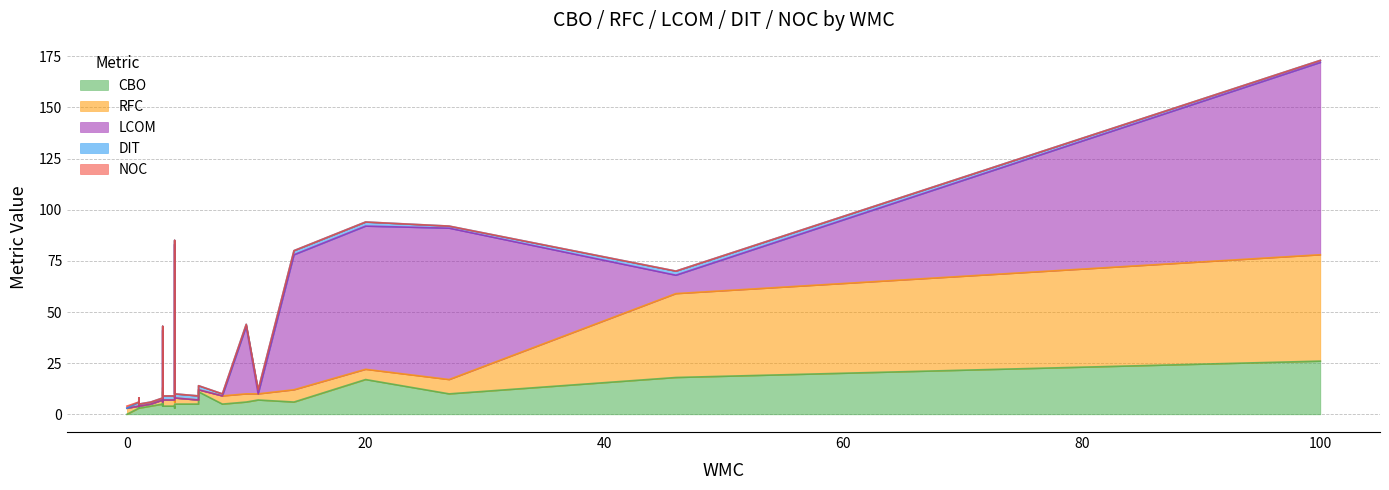

At which label is NOC closest to 0?

3